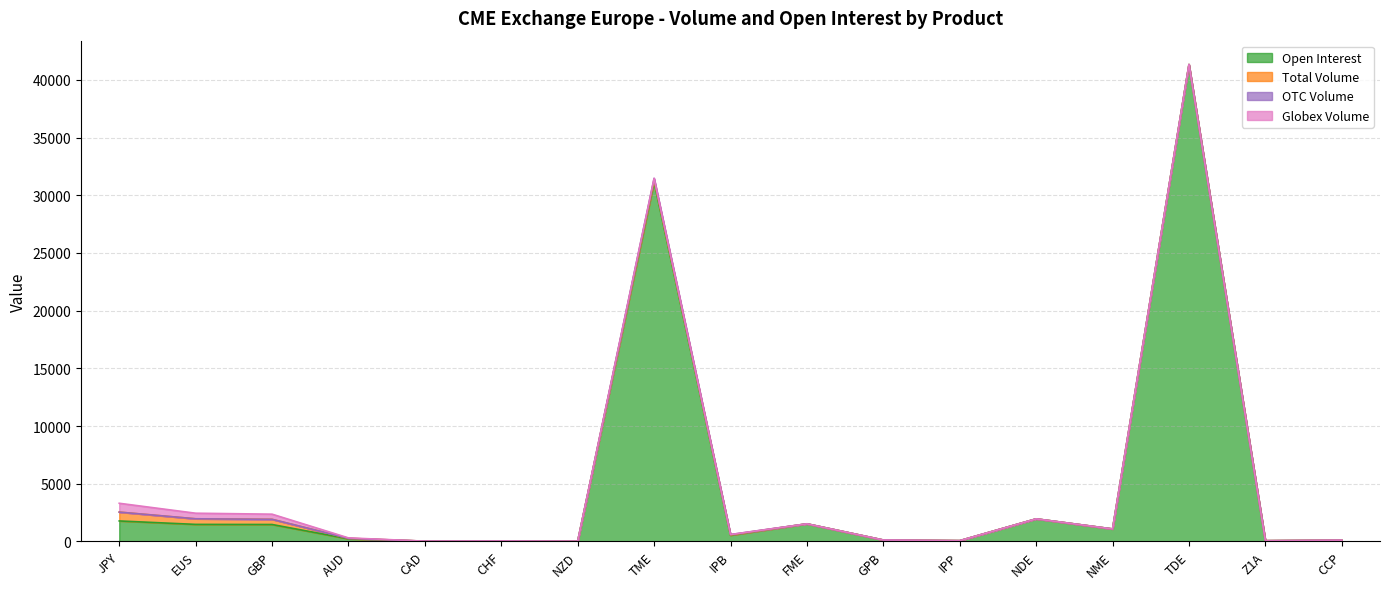

Does the chart display data point markers on the line(s)?

No